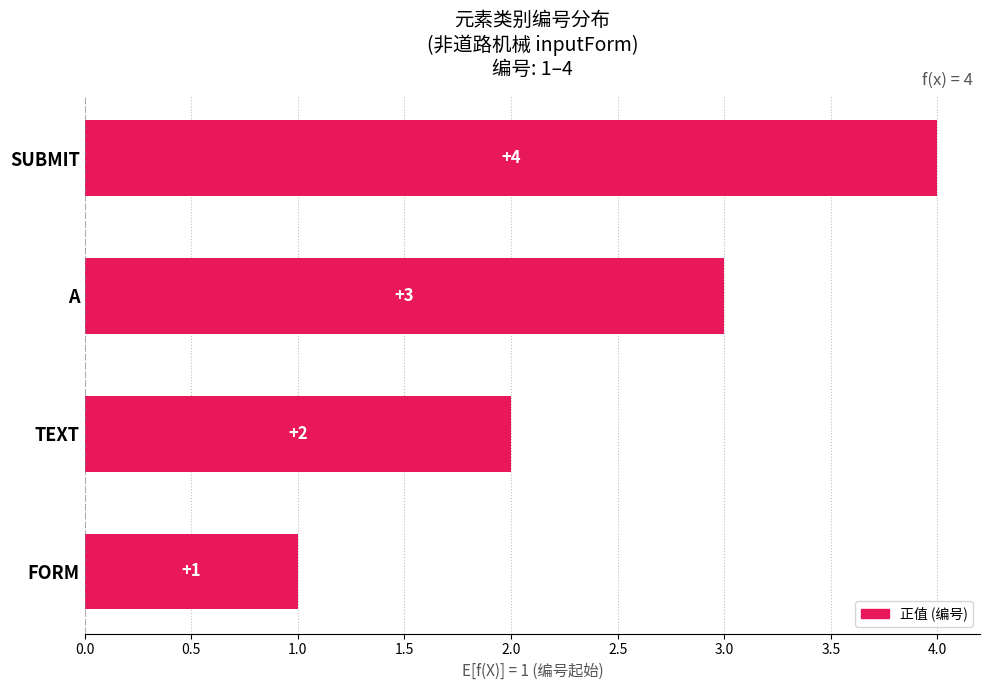

What is the difference between the maximum and minimum values?

3